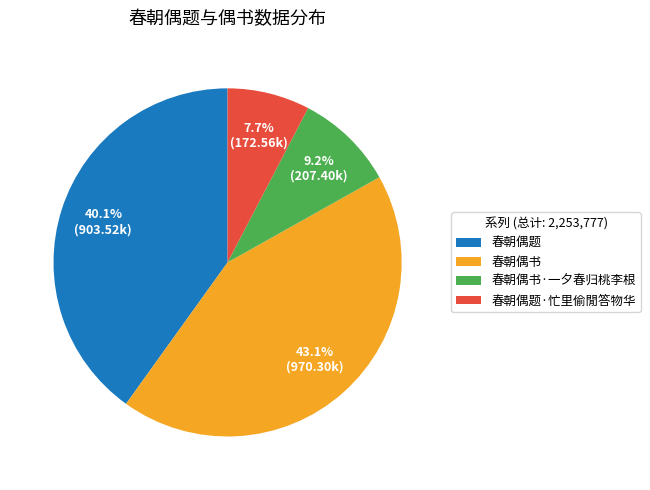

Rank the categories by value from highest to lowest.

春朝偶书, 春朝偶题, 春朝偶书·一夕春归桃李根, 春朝偶题·忙里偷閒答物华